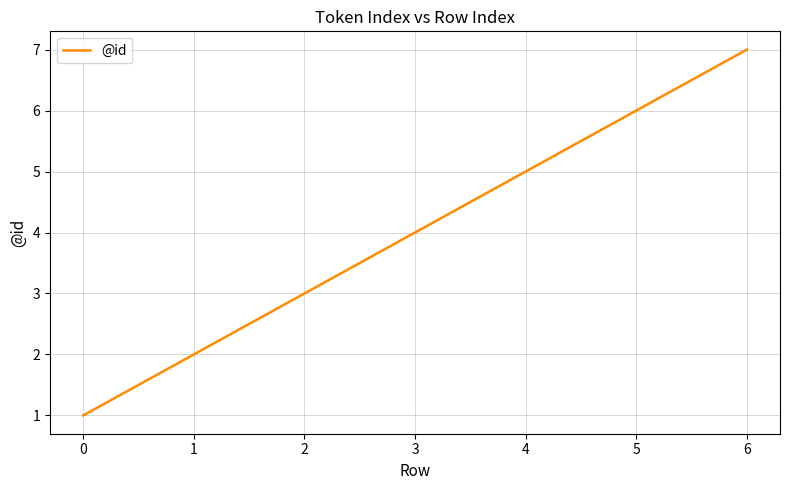

True or false: the data has more than 0 interior local peaks.

False